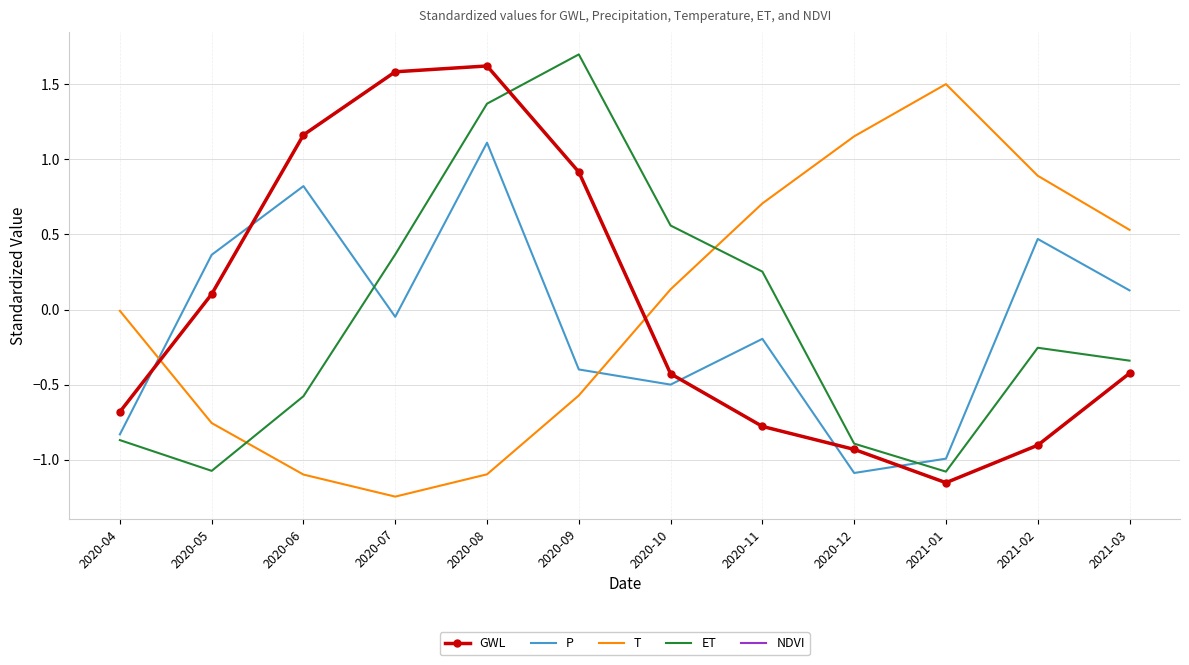

Reading left to right, what are all the values shown in this chart?

GWL: 2020-04=-0.7	2020-05=0.1	2020-06=1.2	2020-07=1.6	2020-08=1.6	2020-09=0.9	2020-10=-0.4	2020-11=-0.8	2020-12=-0.9	2021-01=-1.2	2021-02=-0.9	2021-03=-0.4
P: 2020-04=-0.8	2020-05=0.4	2020-06=0.8	2020-07=-0.0	2020-08=1.1	2020-09=-0.4	2020-10=-0.5	2020-11=-0.2	2020-12=-1.1	2021-01=-1.0	2021-02=0.5	2021-03=0.1
T: 2020-04=-0.0	2020-05=-0.8	2020-06=-1.1	2020-07=-1.2	2020-08=-1.1	2020-09=-0.6	2020-10=0.1	2020-11=0.7	2020-12=1.2	2021-01=1.5	2021-02=0.9	2021-03=0.5
ET: 2020-04=-0.9	2020-05=-1.1	2020-06=-0.6	2020-07=0.4	2020-08=1.4	2020-09=1.7	2020-10=0.6	2020-11=0.3	2020-12=-0.9	2021-01=-1.1	2021-02=-0.3	2021-03=-0.3
NDVI: 2020-04=-0.7	2020-05=0.1	2020-06=1.2	2020-07=1.6	2020-08=1.6	2020-09=0.9	2020-10=-0.4	2020-11=-0.8	2020-12=-0.9	2021-01=-1.2	2021-02=-0.9	2021-03=-0.4